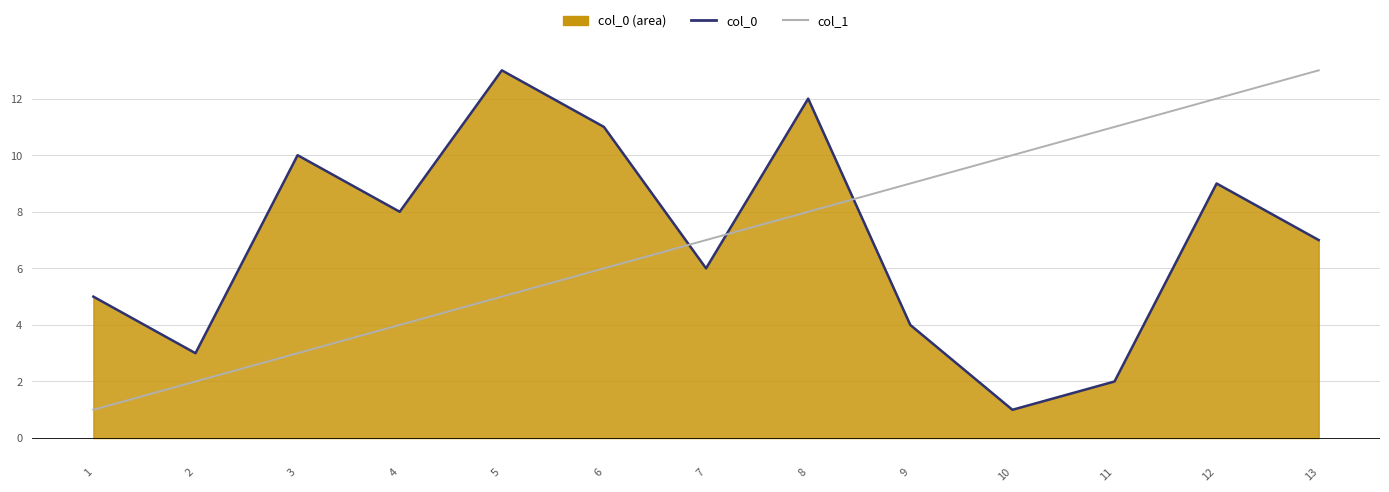

What is the difference between the maximum and second lowest values in the col_1 series?

11